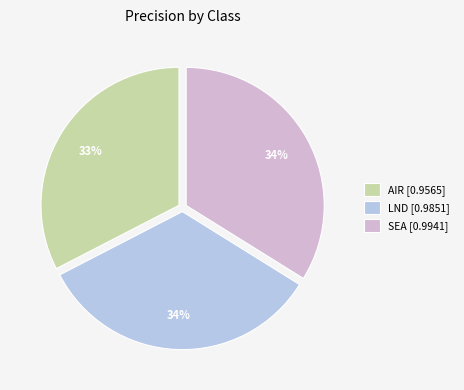

To the nearest percent, what portion does AIR represent?

33%